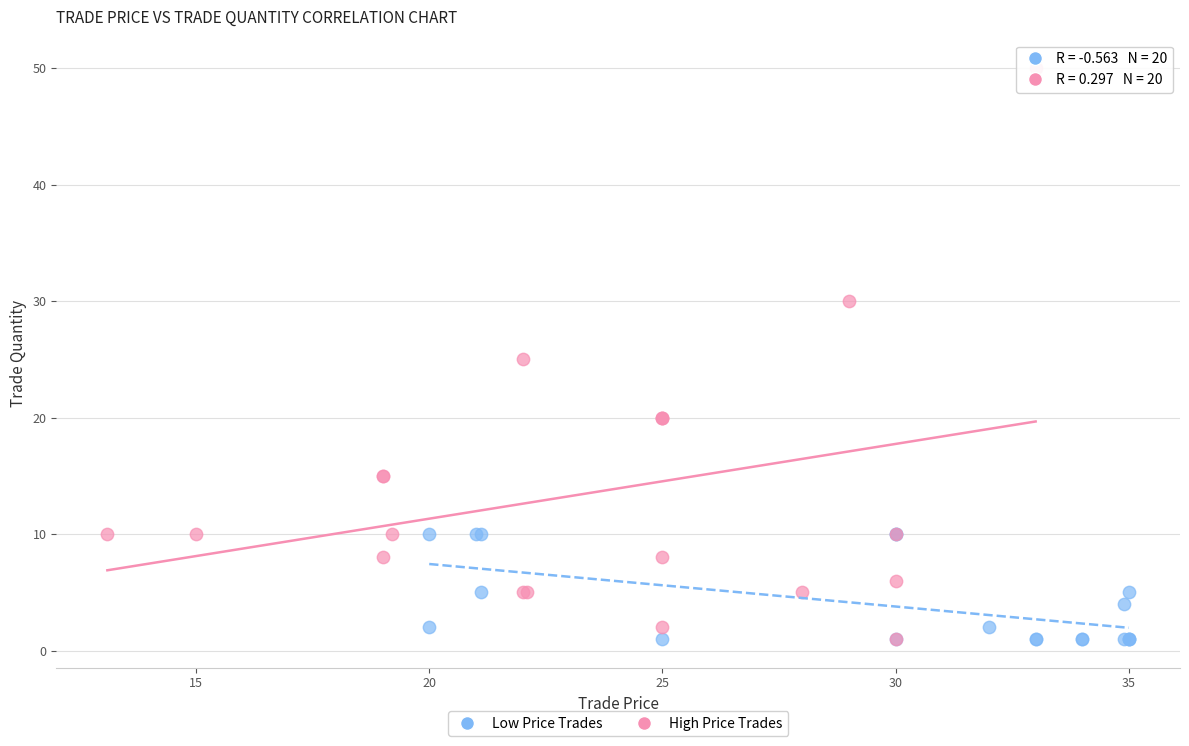

Which series reaches the maximum Y coordinate?

High Price Trades